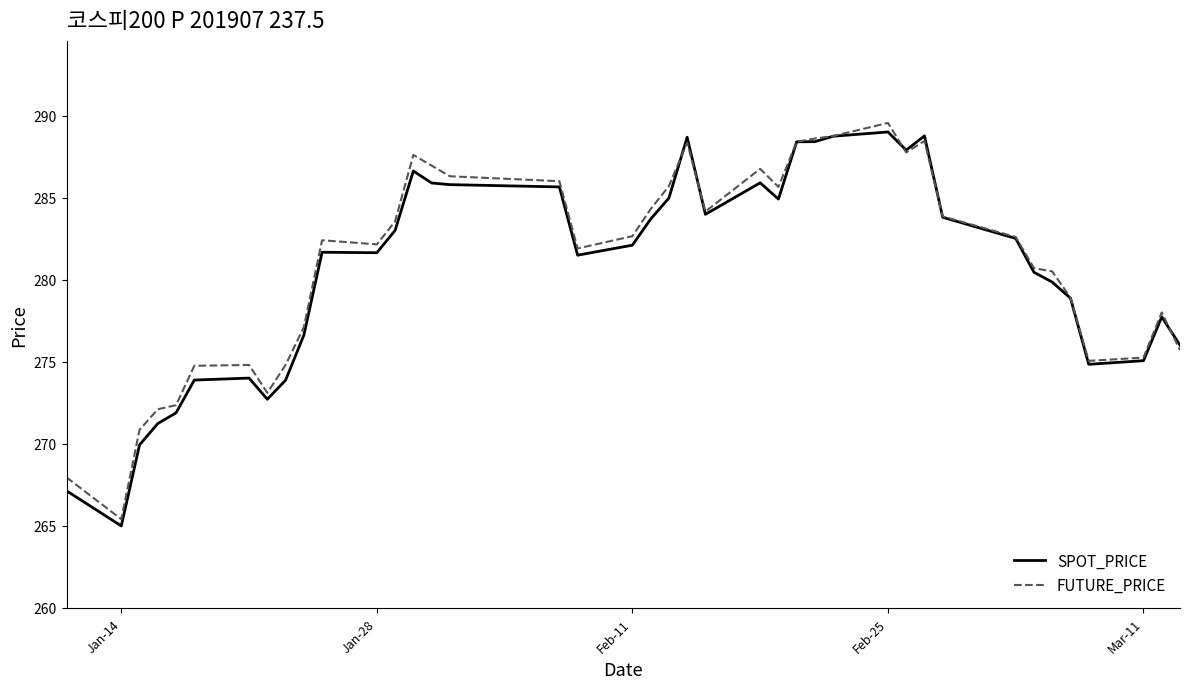

What is the minimum value for SPOT_PRICE?

265.0